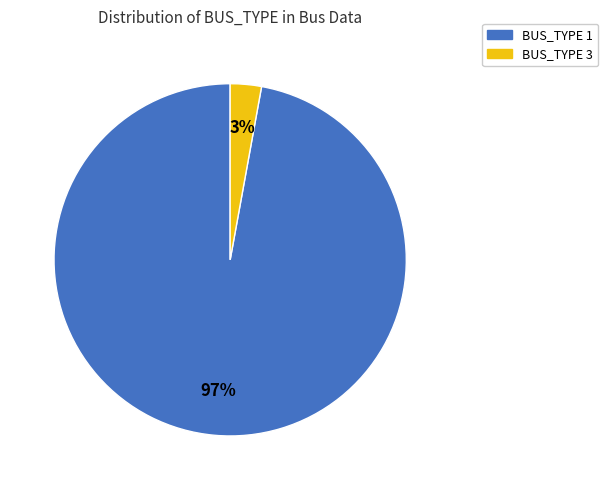

Do BUS_TYPE 3 and BUS_TYPE 1 together represent more than half of the pie?

Yes